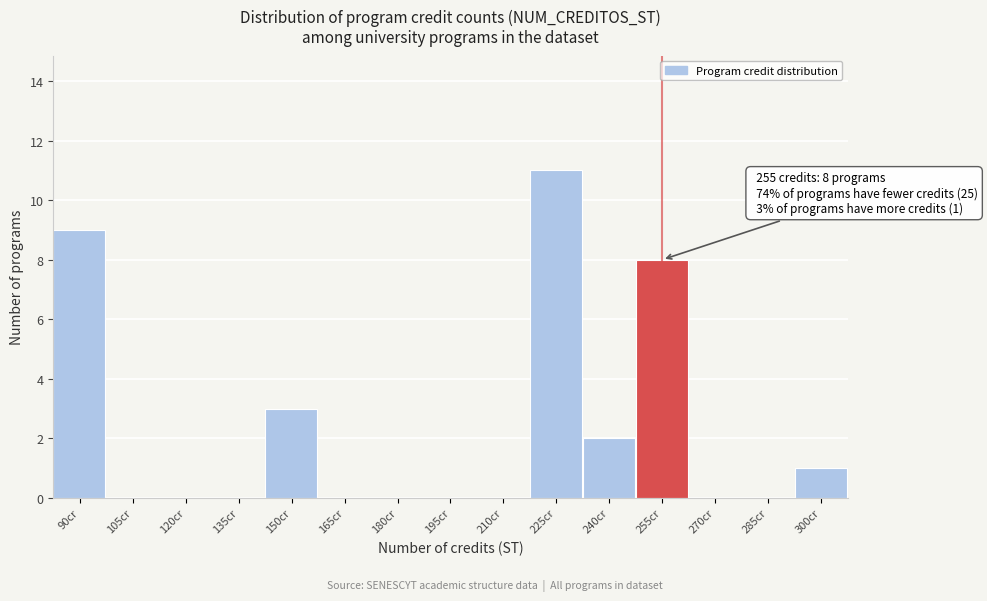

Reading left to right, what are all the values shown in this chart?

90cr=9	105cr=0	120cr=0	135cr=0	150cr=3	165cr=0	180cr=0	195cr=0	210cr=0	225cr=11	240cr=2	255cr=8	270cr=0	285cr=0	300cr=1